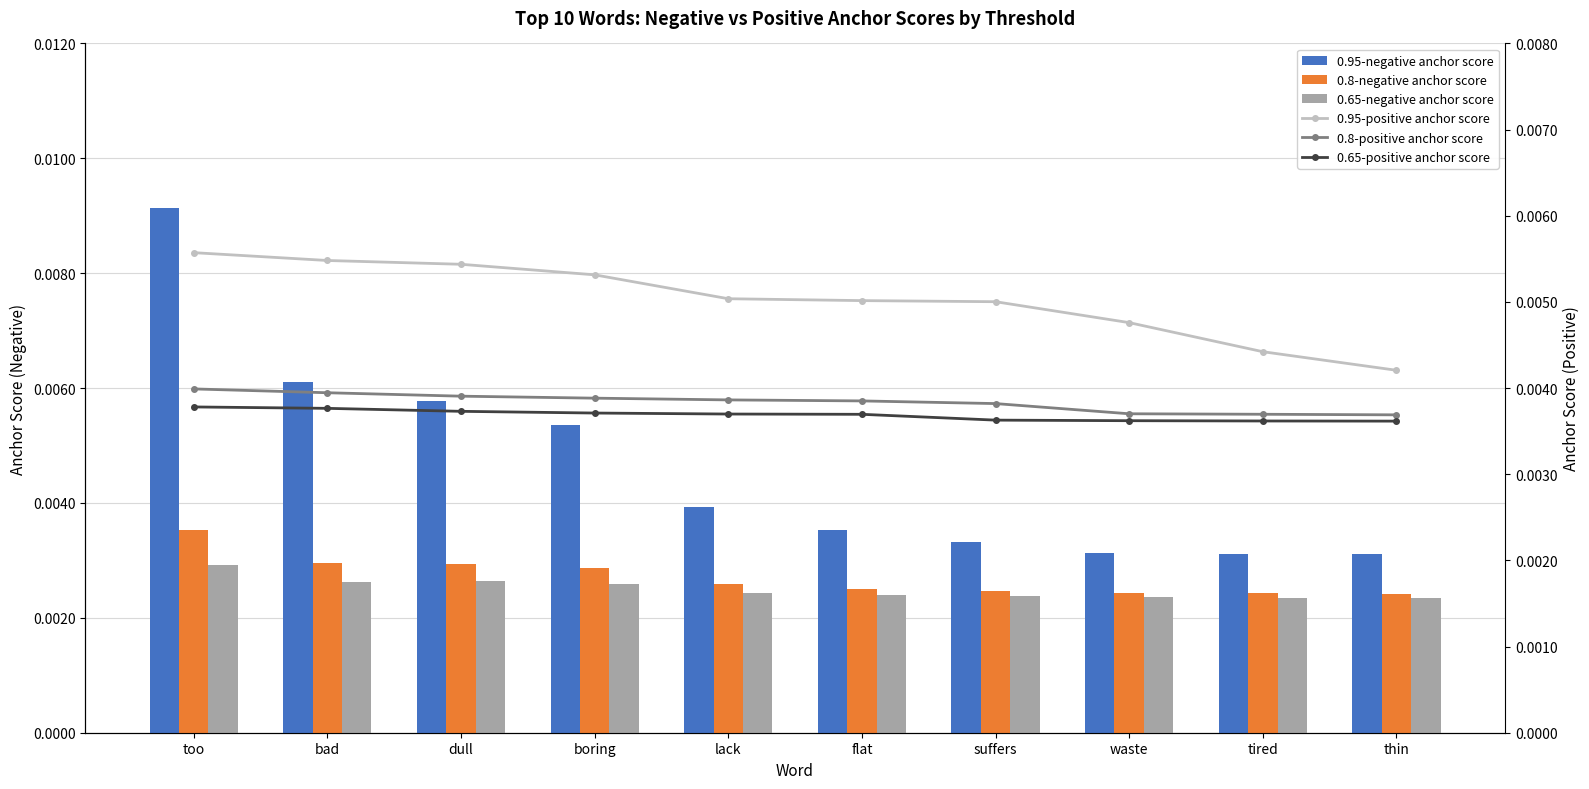

At which label does 0.8-positive anchor score reach its peak?

too